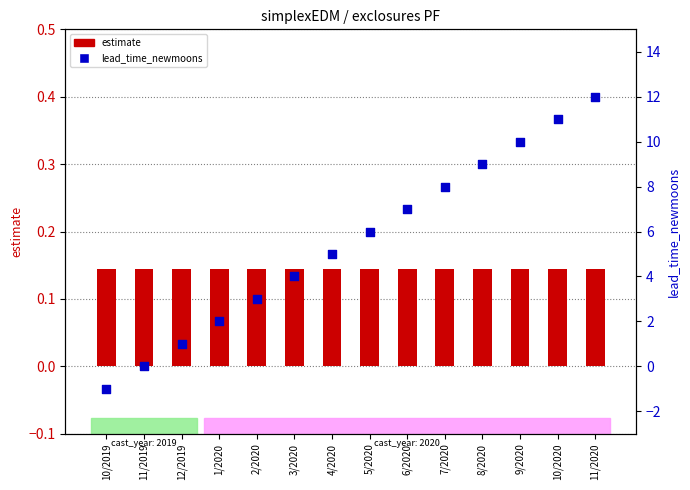

Which series has the largest Y range (max minus min)?

lead_time_newmoons